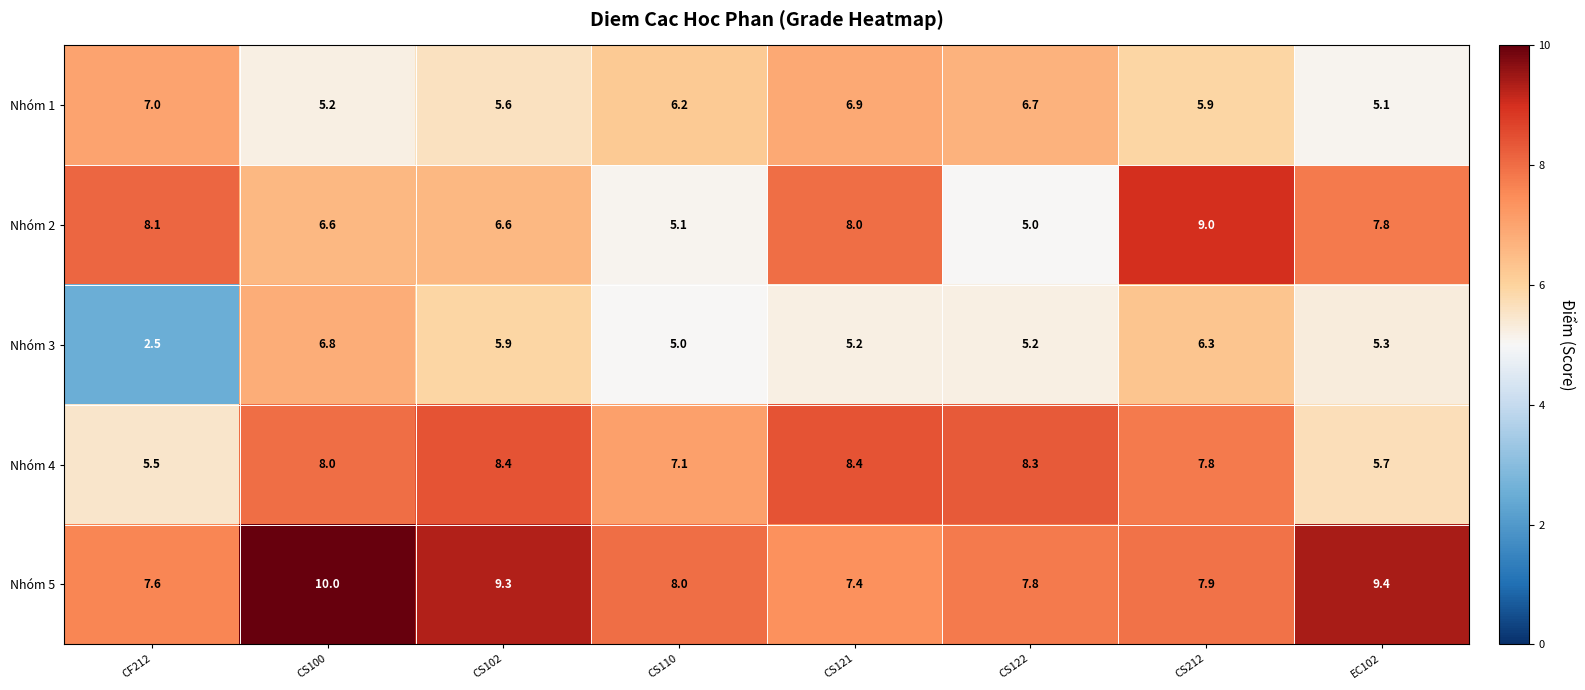

The value of Nhóm 3 at CF212 is 2.5. True or false?

True